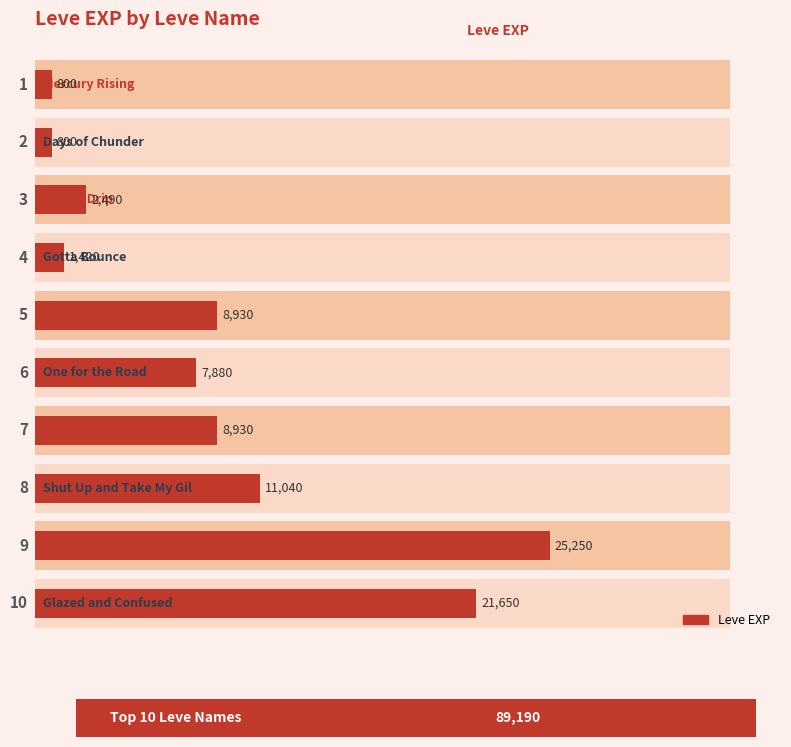

List the labels in order of value, smallest first.

0, 1, 3, 2, 5, 4, 6, 7, 9, 8